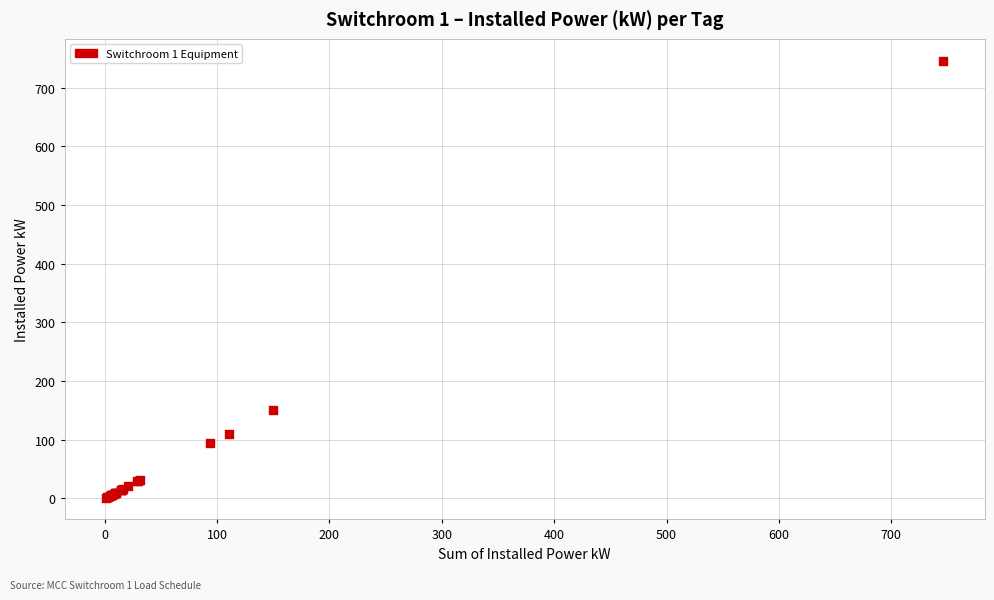

What Y value in the scatter plot is closest to 373?

150.0